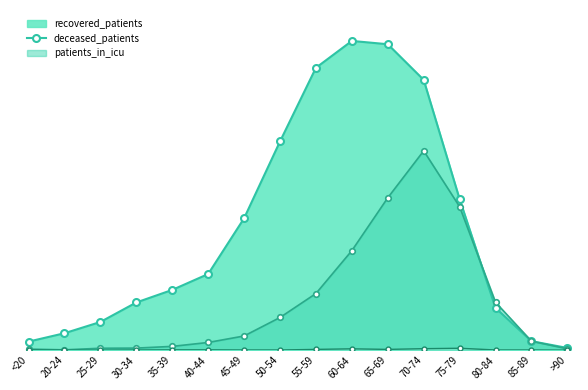

Between 60-64 and 55-59, which is larger?

60-64